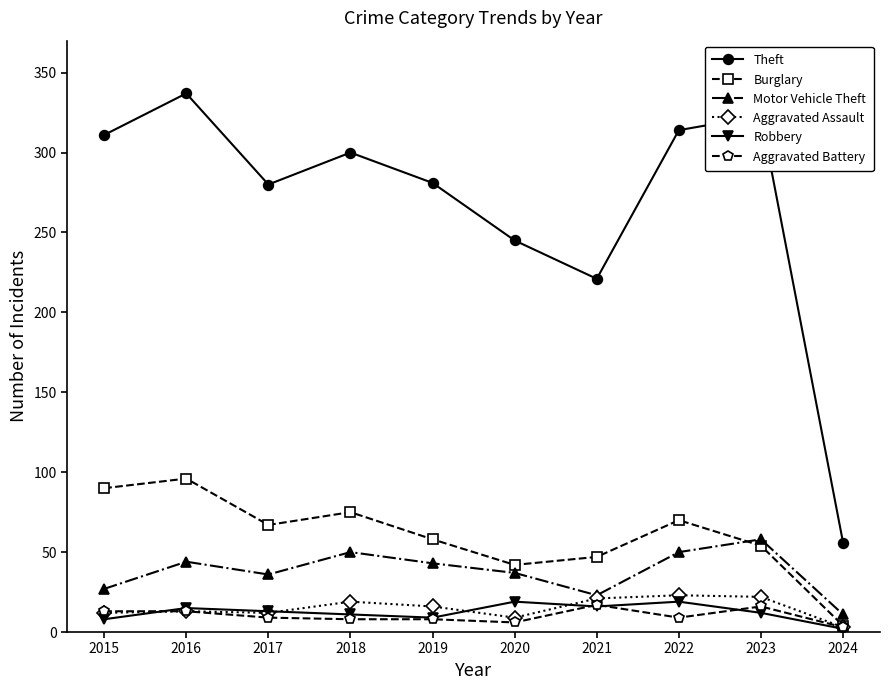

What is the difference between the Theft values at 2021 and 2024?

165